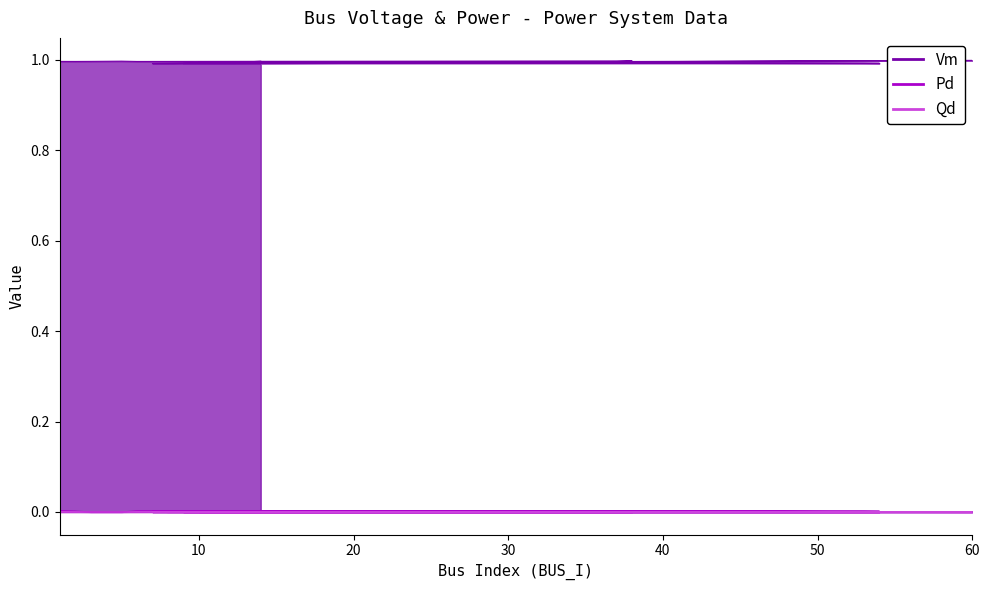

True or false: Qd has more than 2 interior local peaks.

True